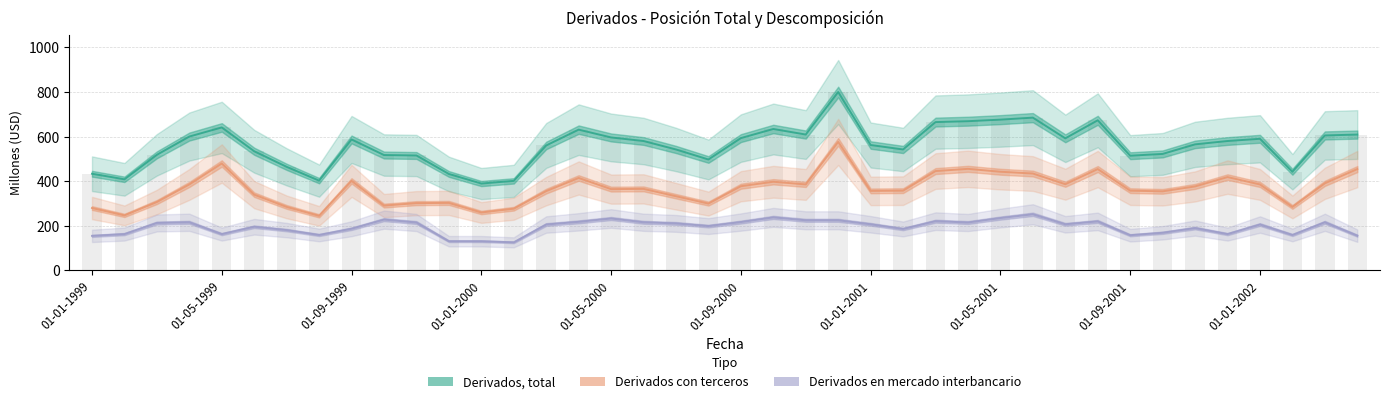

Count the number of data series in this chart.

3